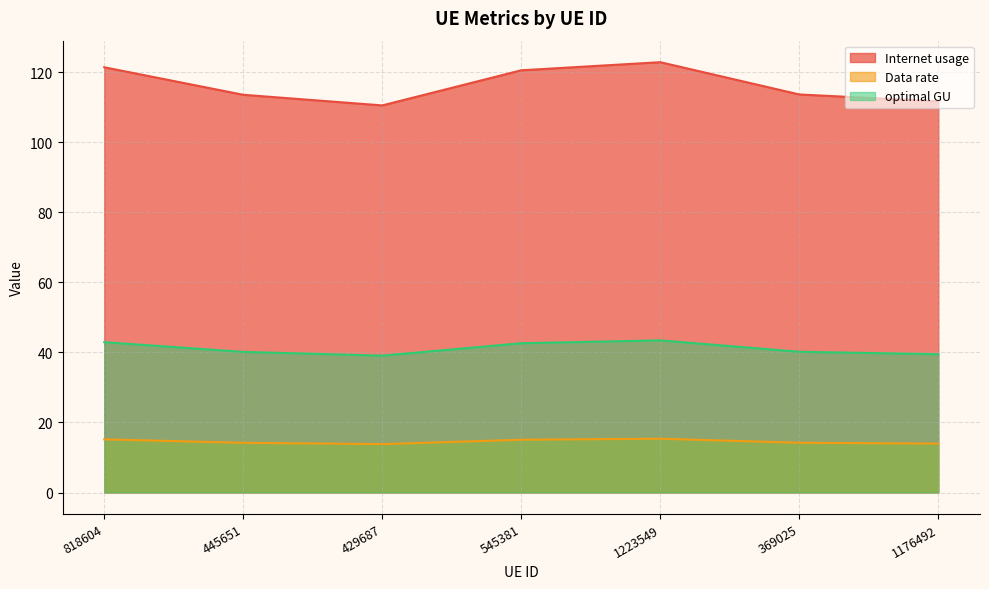

The optimal GU series shows 39.5 at 1176492. True or false?

True